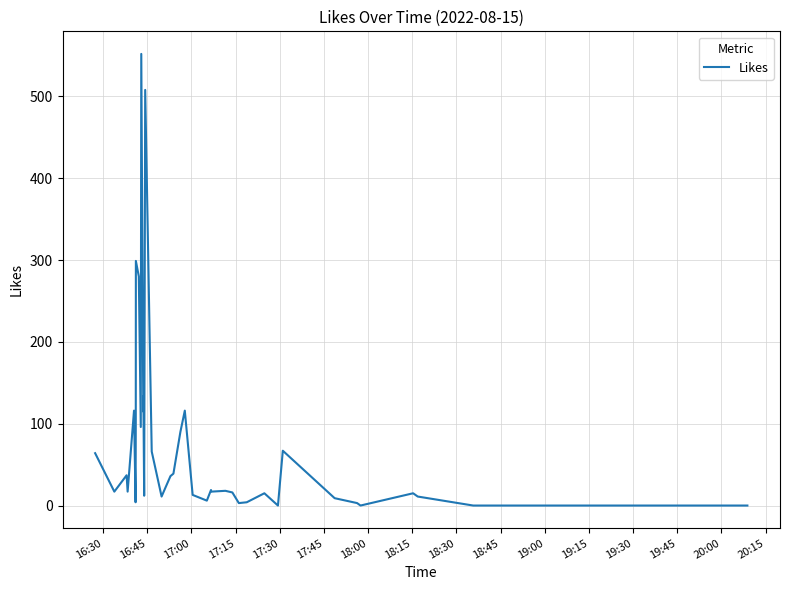

What is the greatest value displayed?

552